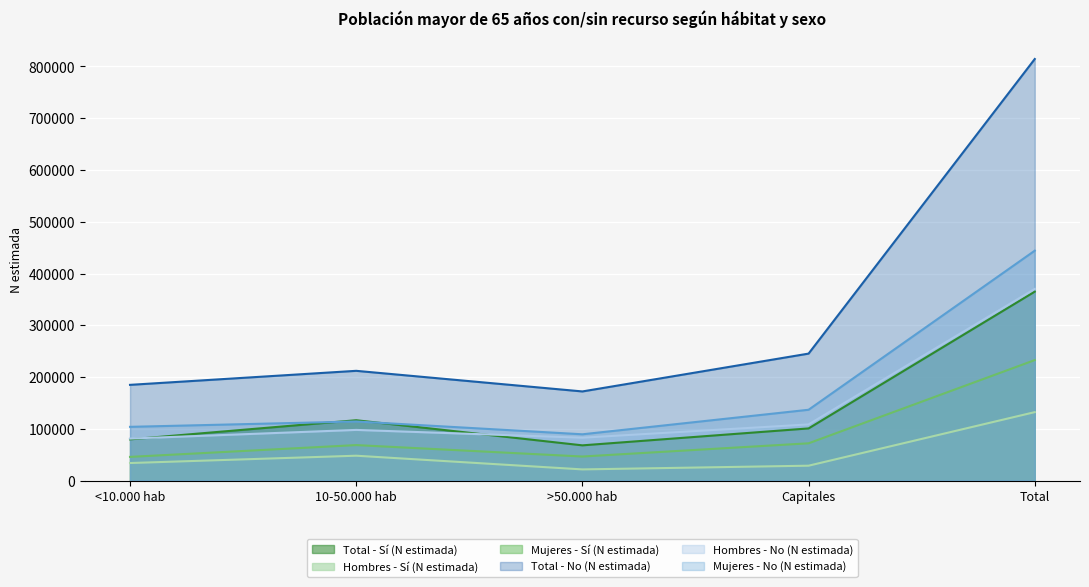

At which label does Hombres - No (N estimada) first exceed 97867?

Capitales